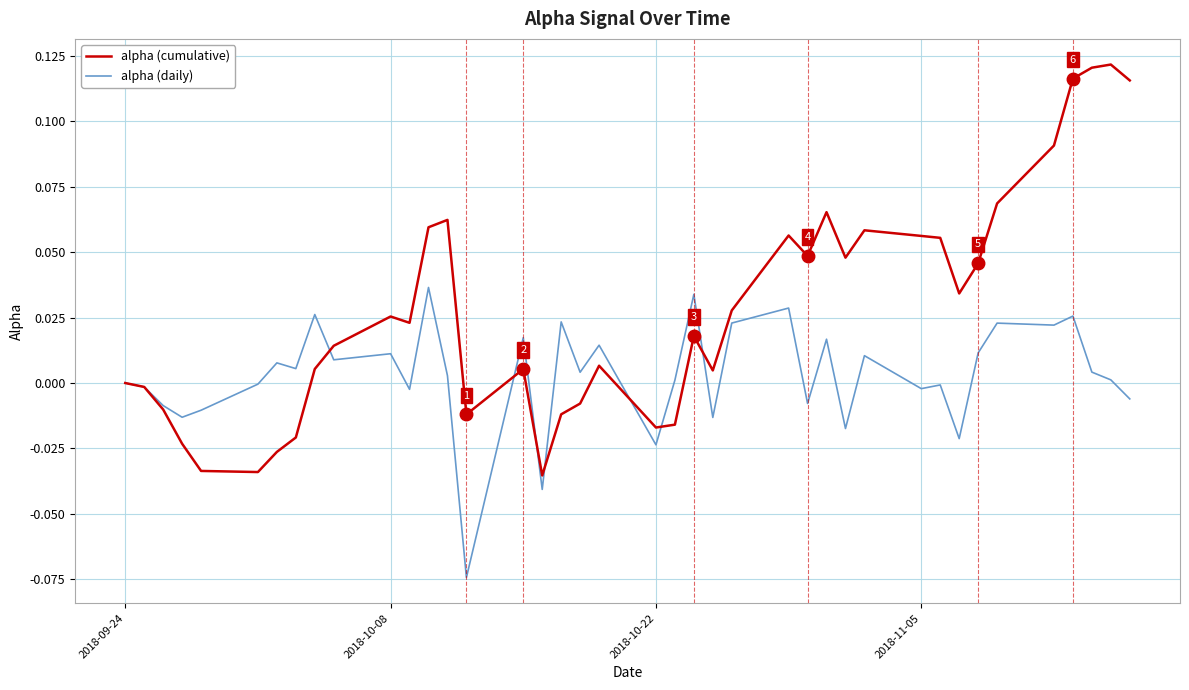

Rank the series by their maximum value, from lowest to highest.

alpha (daily), alpha (cumulative)